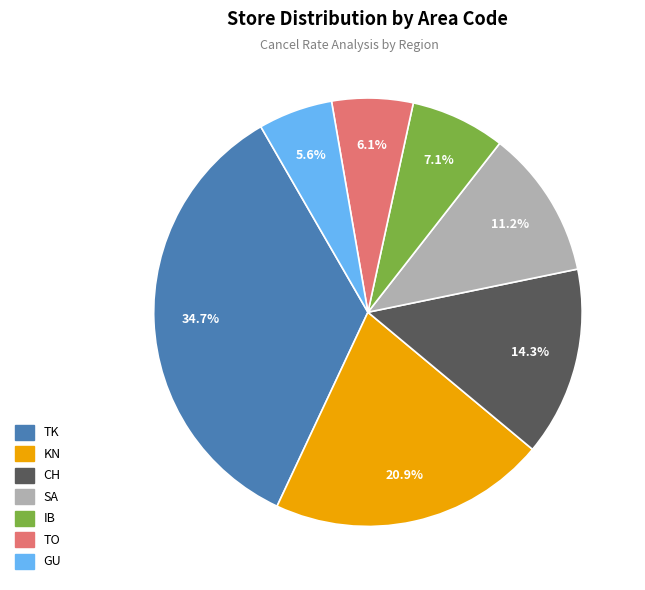

What percentage is the SA slice, to the nearest percent?

11%